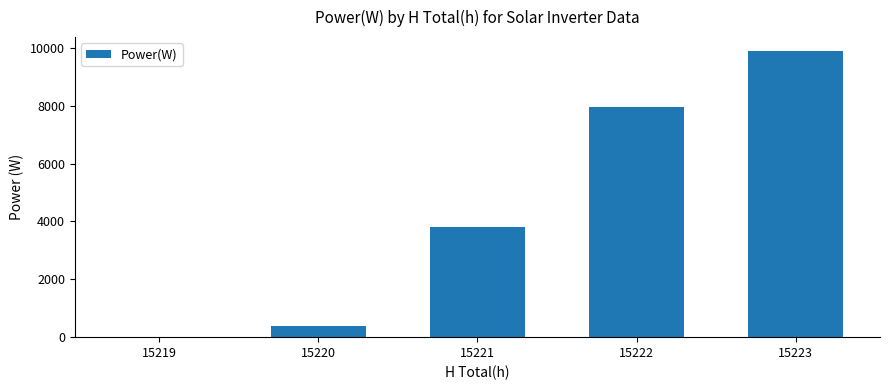

What is the sum of the values at 15220 and 15222?

8335.6